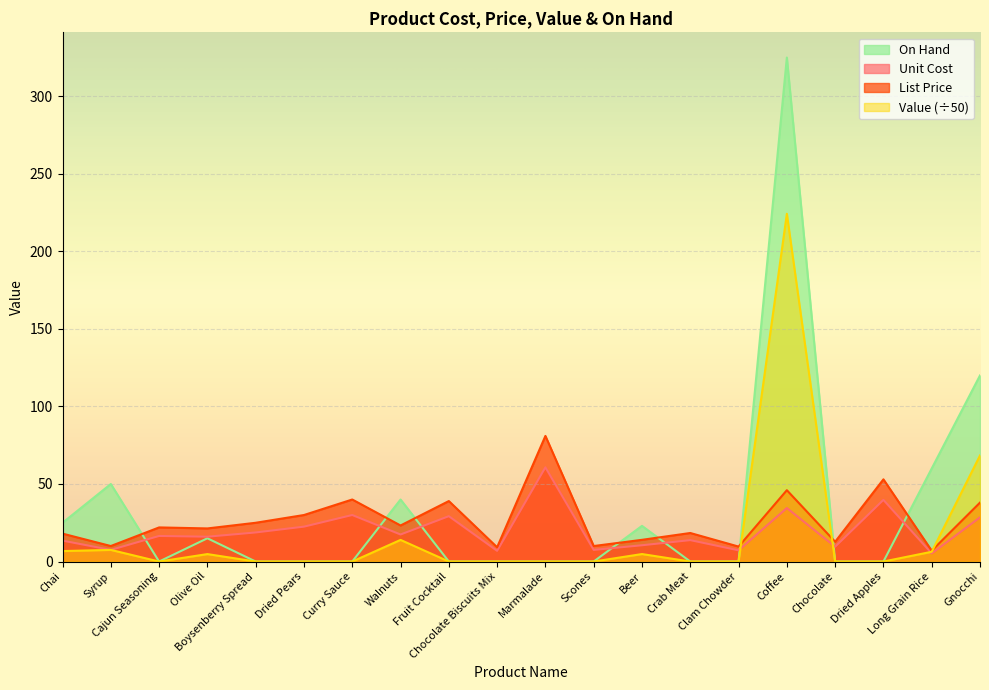

What is the sum of the List Price values at Chai and Long Grain Rice?

25.0